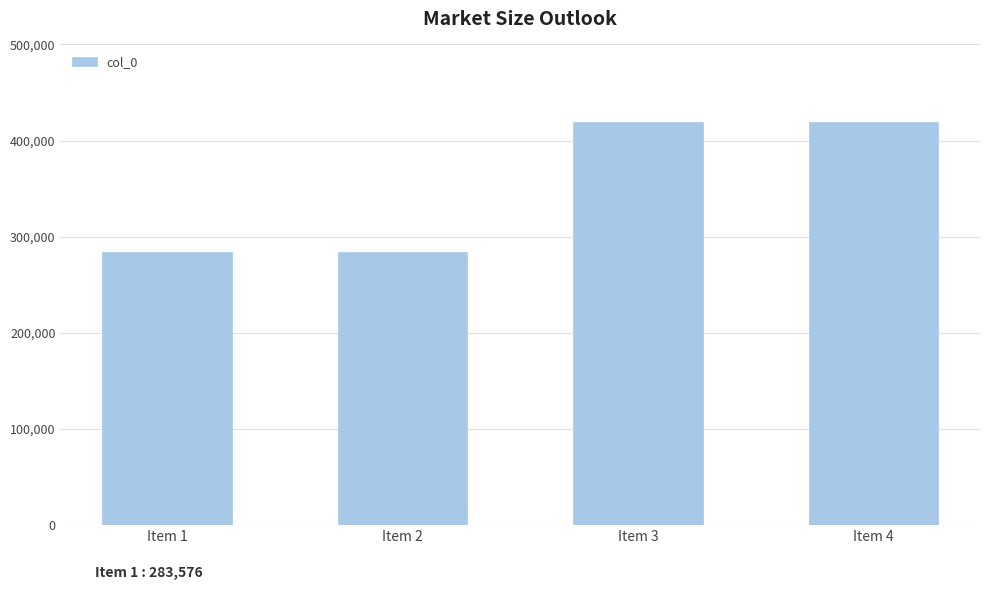

What is the average value?

351644